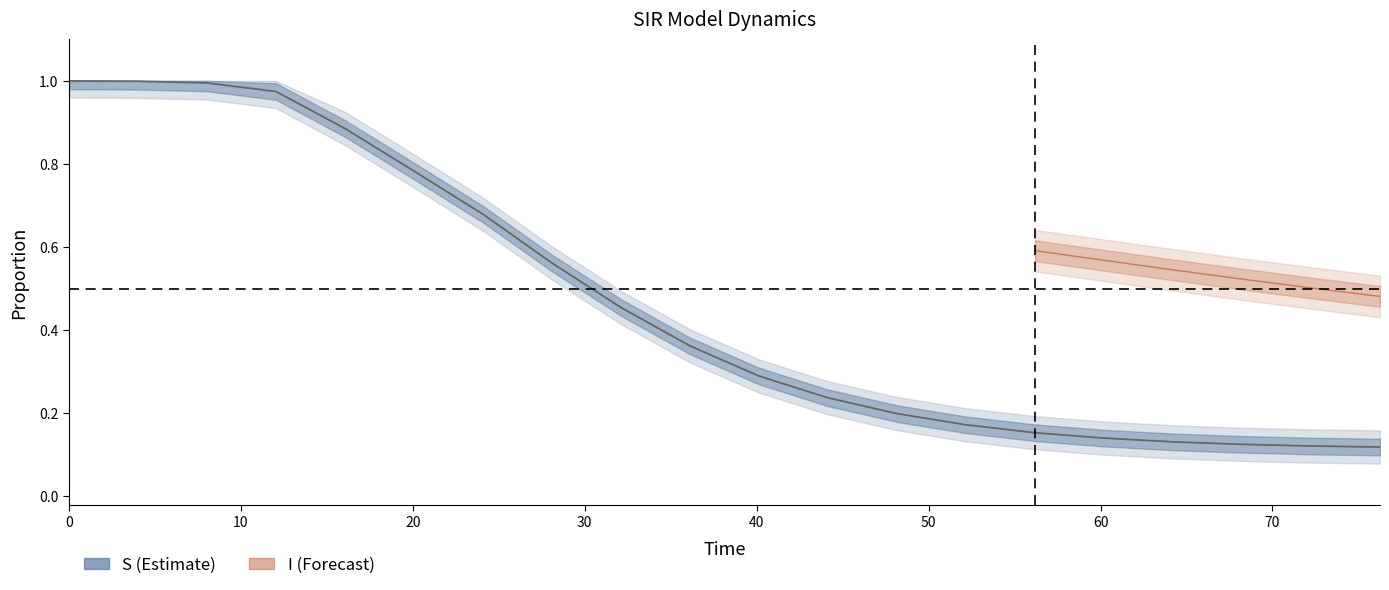

True or false: D and I cross at least once.

False